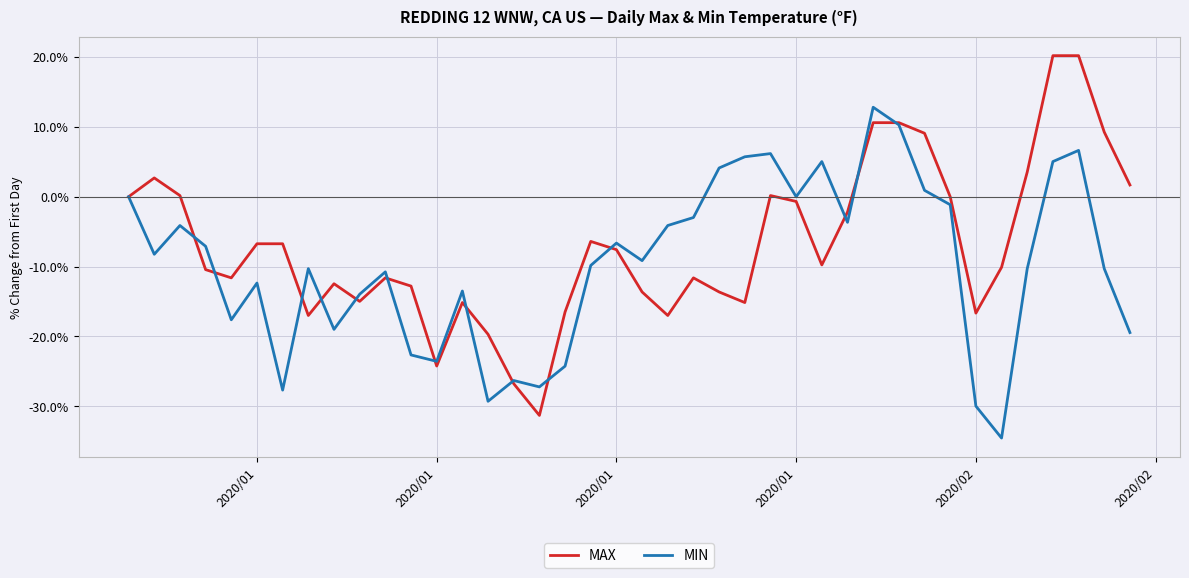

What is the maximum value shown in the chart?

20.2